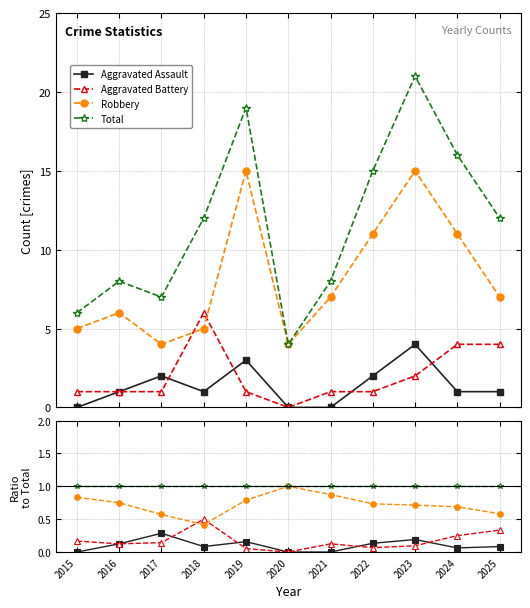

How many interior local peaks does the Aggravated Battery series have?

2